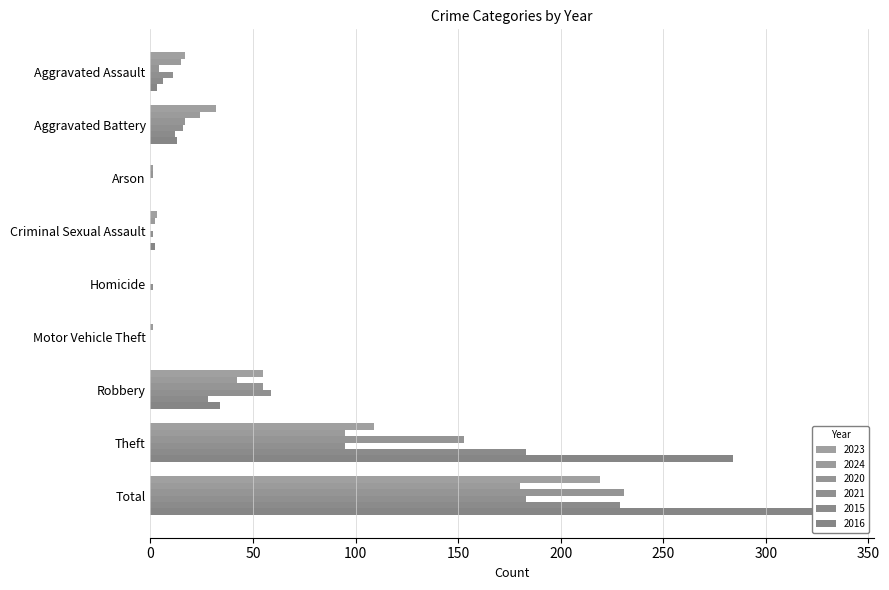

True or false: 2024 has a value of 1 at Criminal Sexual Assault.

False